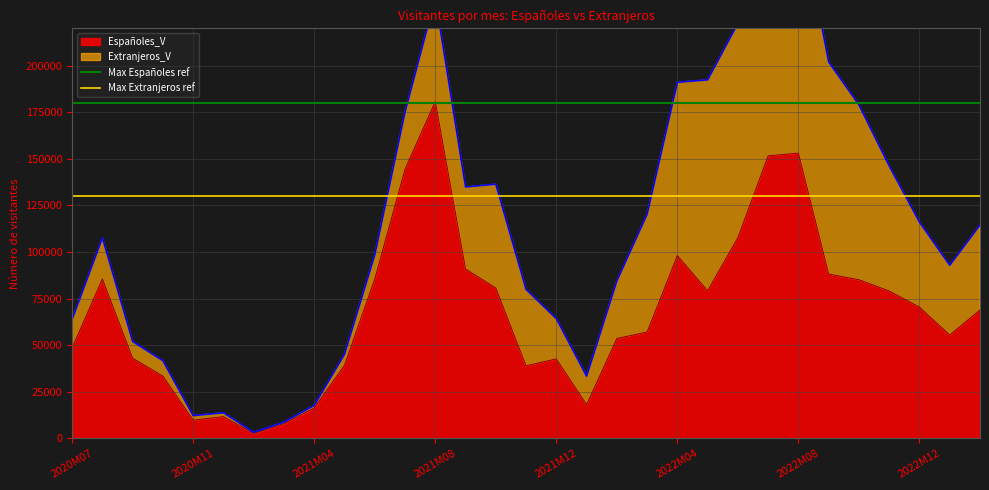

The value of Españoles_V at 2022M08 is 153078. True or false?

True